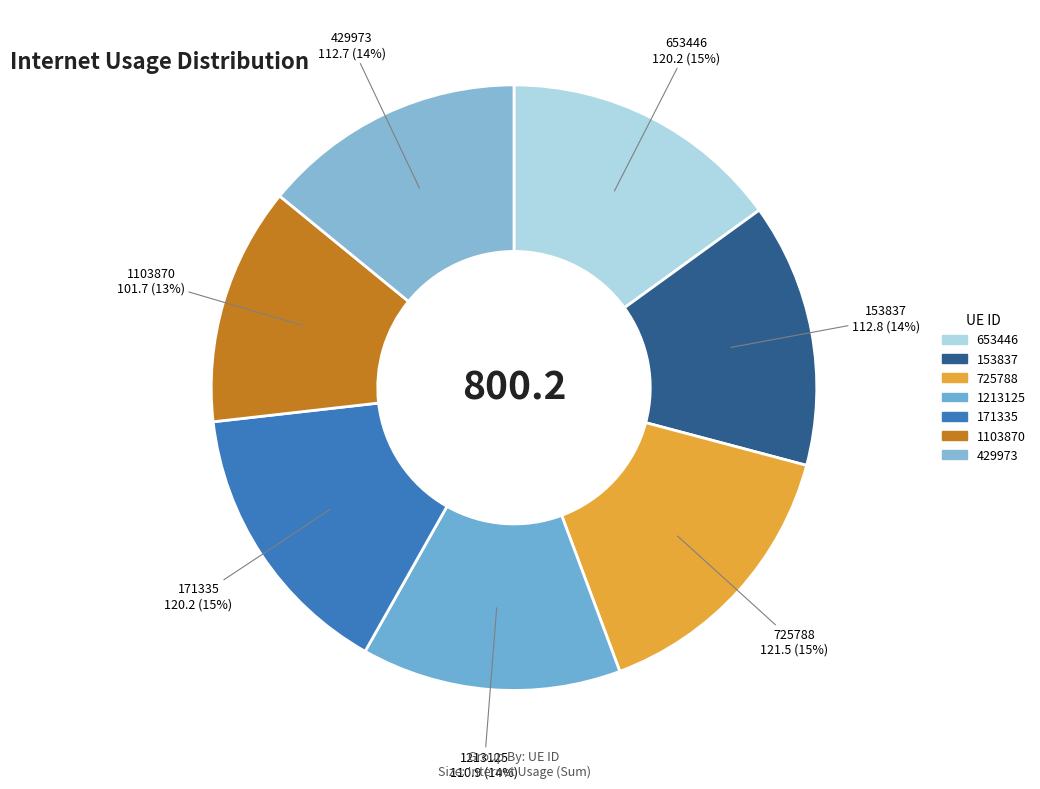

What is the smallest slice in the pie chart?

1103870